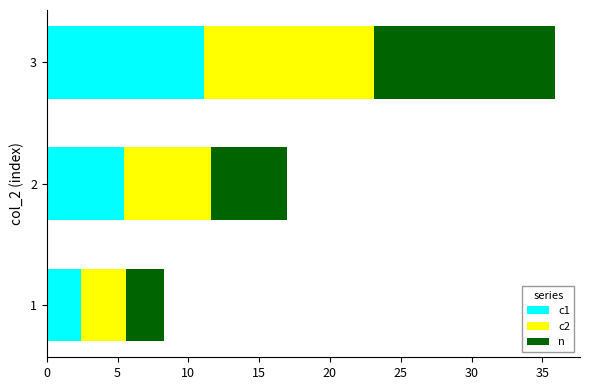

Is it true that c1 equals 17.4 at 3?

False